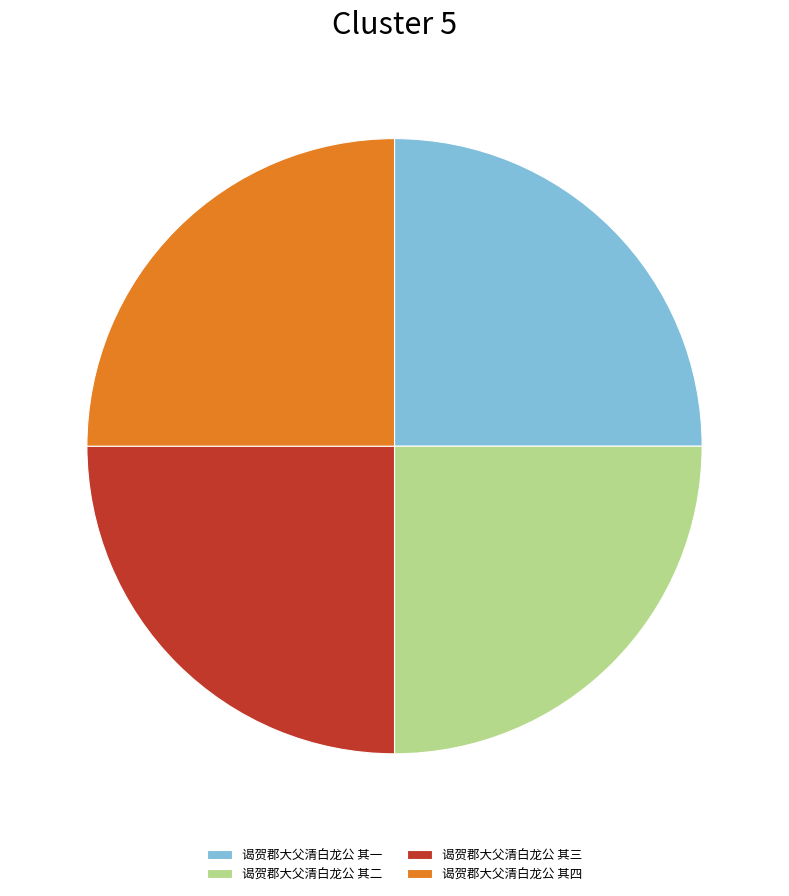

Is there any slice that represents more than half of the pie?

No